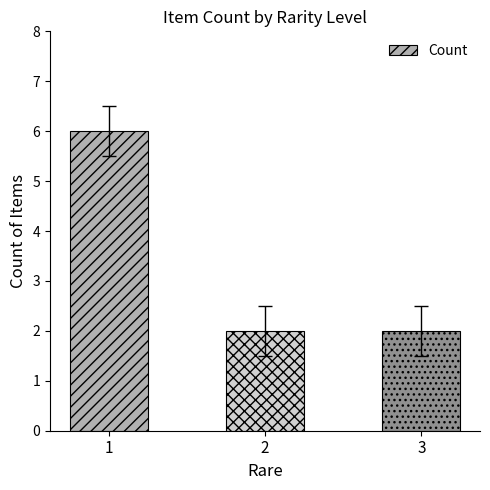

Which category has the highest value across all series?

1